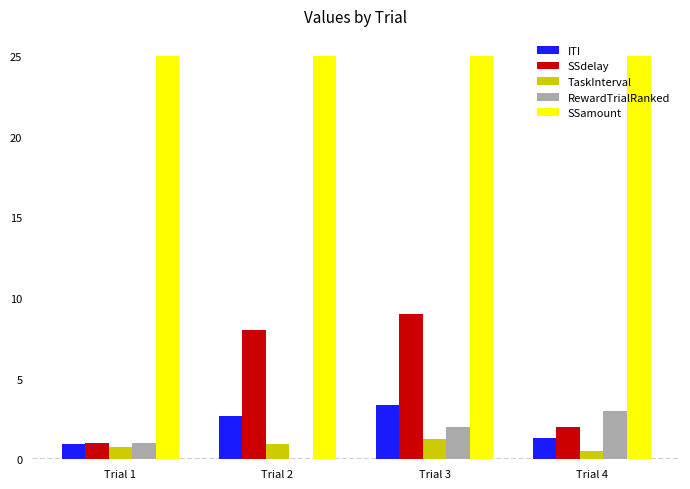

What is the difference between the TaskInterval values at Trial 2 and Trial 1?

0.2